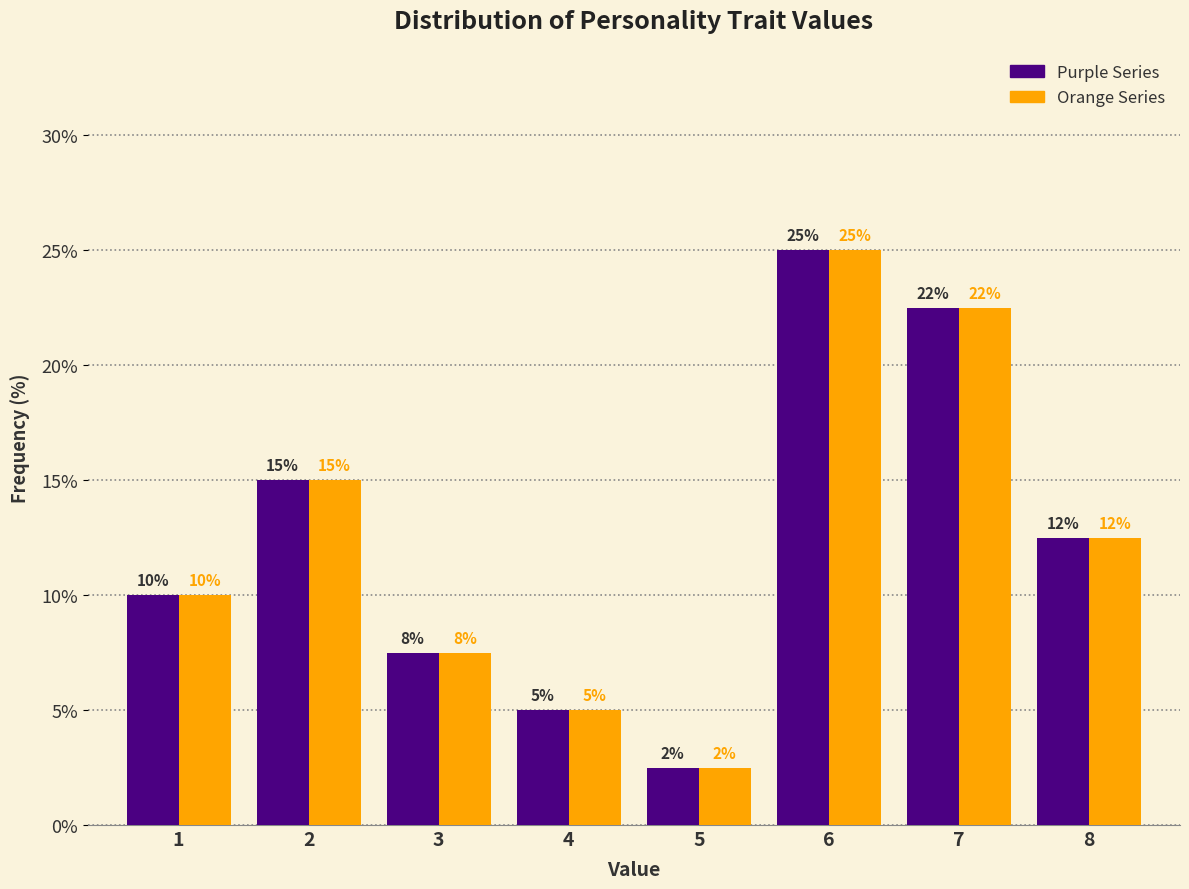

At which category is the sum across all series the highest?

6